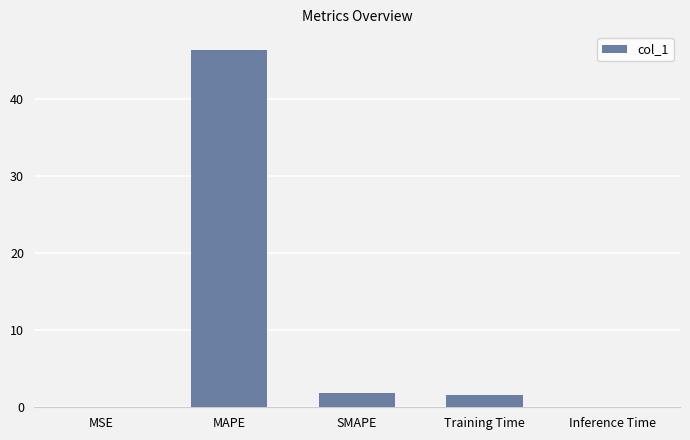

The chart shows a value of 0.0 at Inference Time. True or false?

True